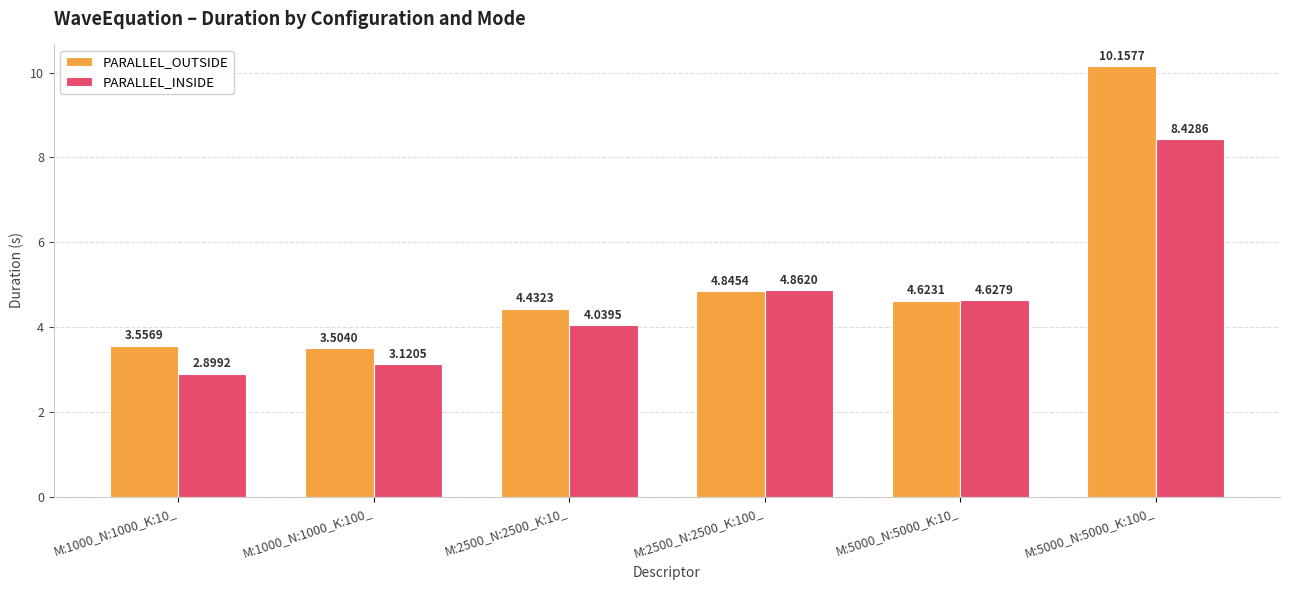

The value of PARALLEL_INSIDE at M:5000_N:5000_K:10_ is 4.6. True or false?

True